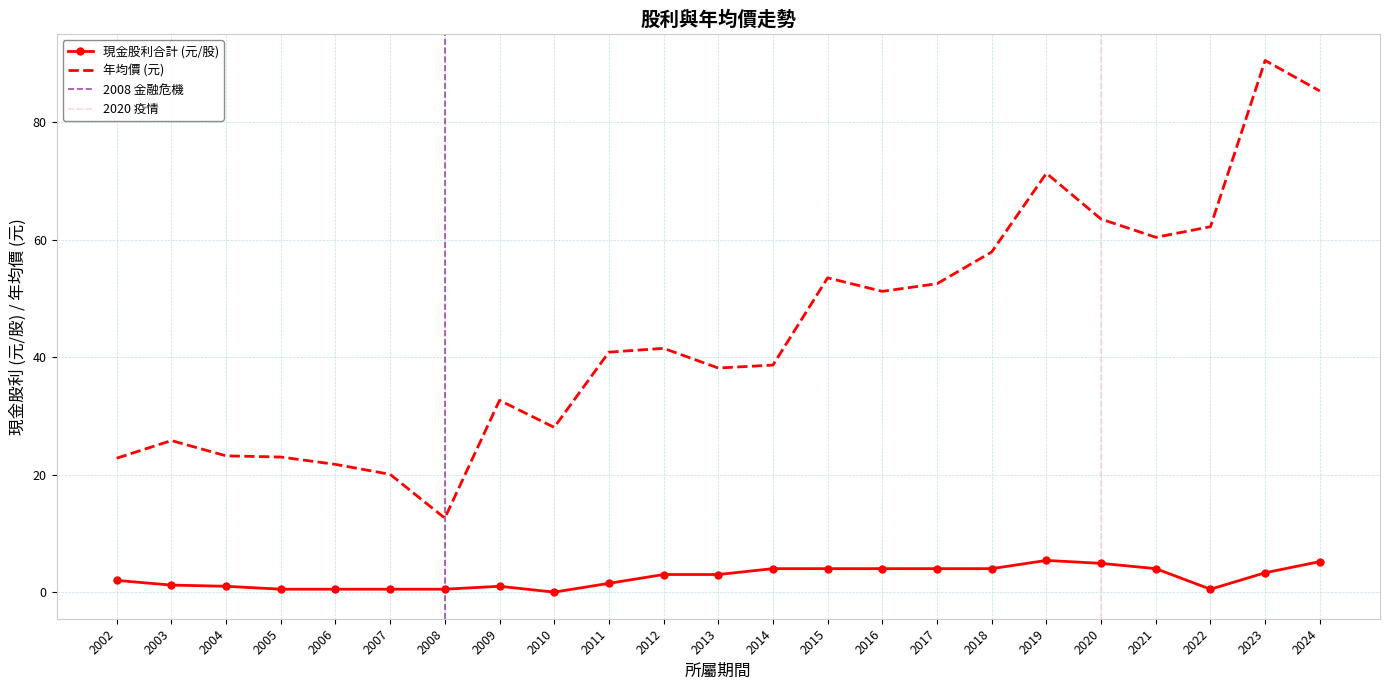

True or false: 現金股利合計 and 年均價 intersect in this chart.

False